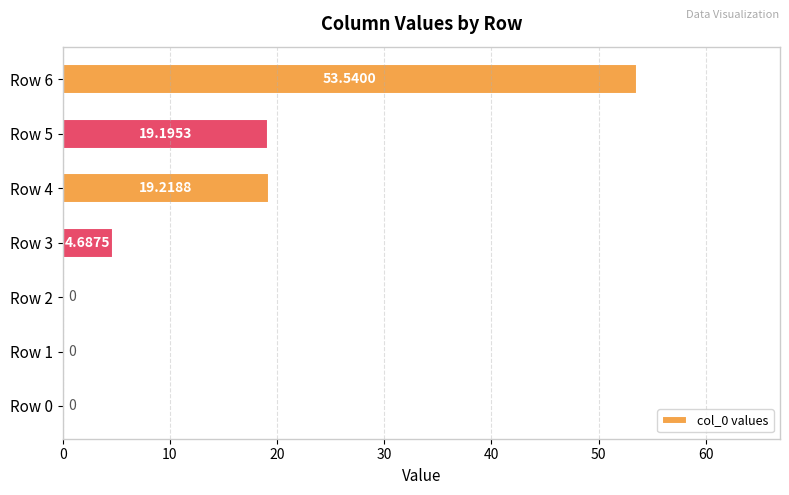

What is the sum of the values at Row 2 and Row 3?

4.7